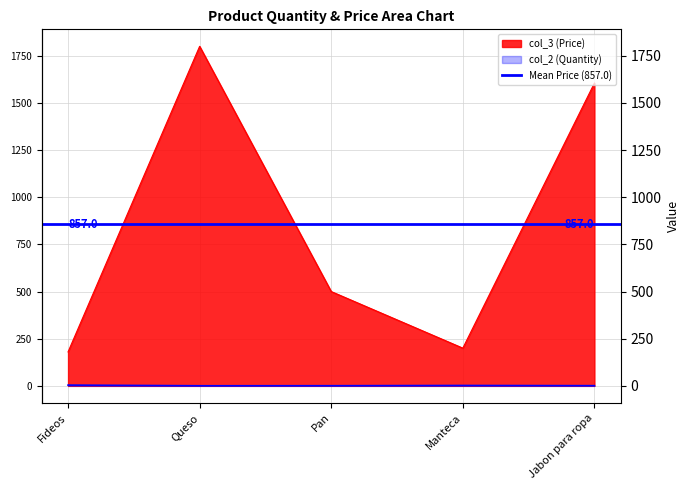

Between Fideos and Jabon para ropa, which series saw the biggest shift?

col_3